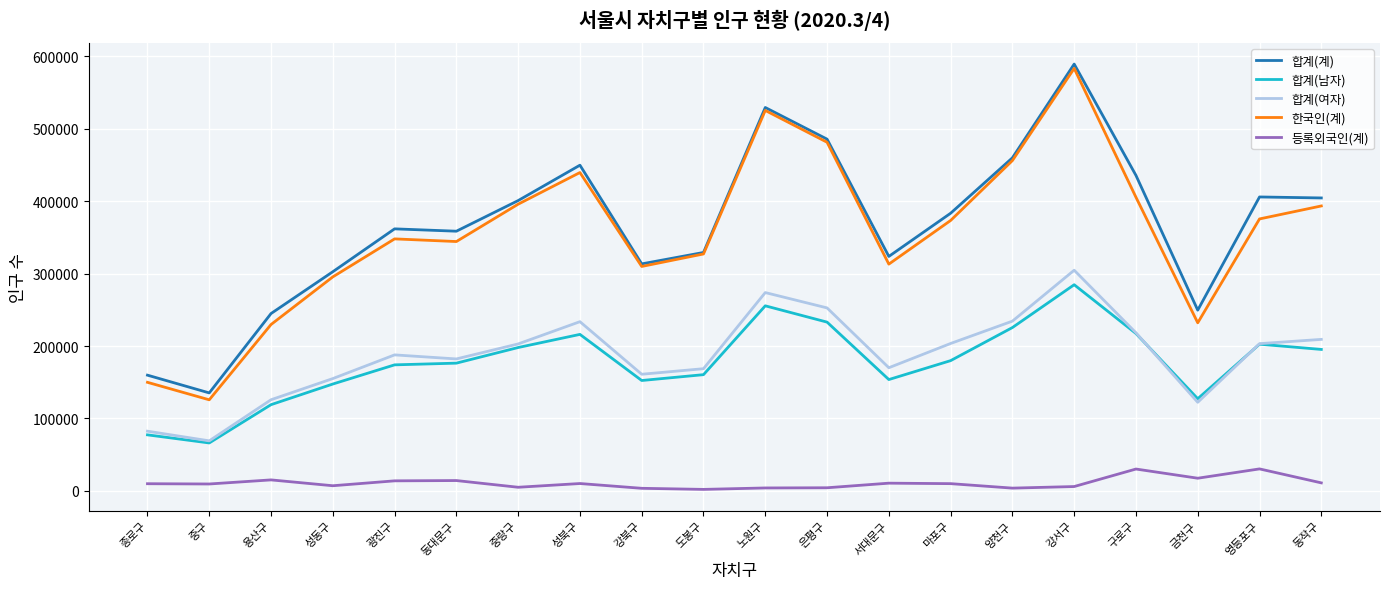

True or false: 합계(계) and 합계(남자) intersect in this chart.

False